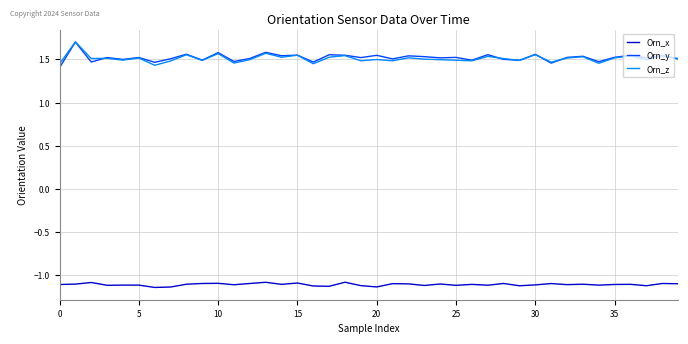

True or false: Orn_y and Orn_x cross at least once.

False